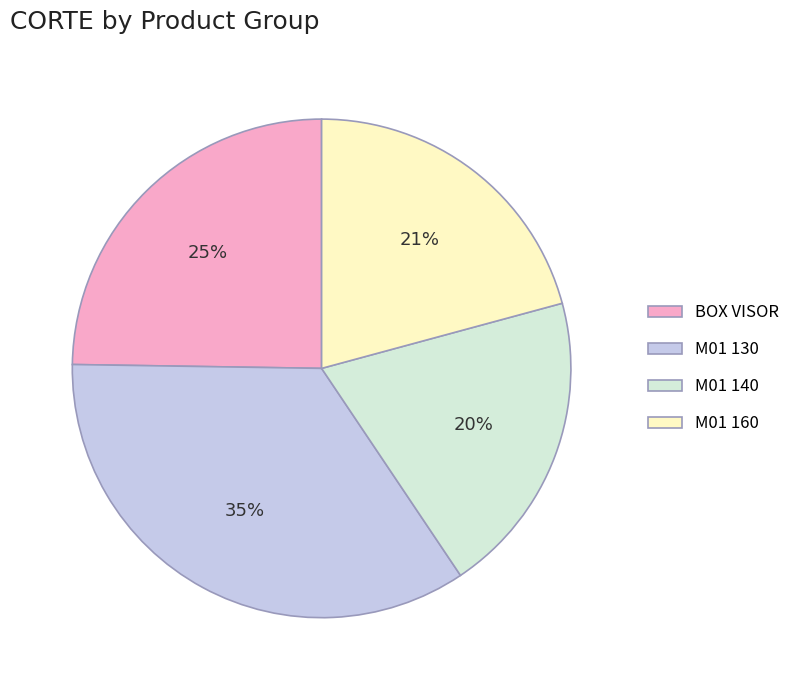

Rank the categories by value from lowest to highest.

M01 140, M01 160, BOX VISOR, M01 130